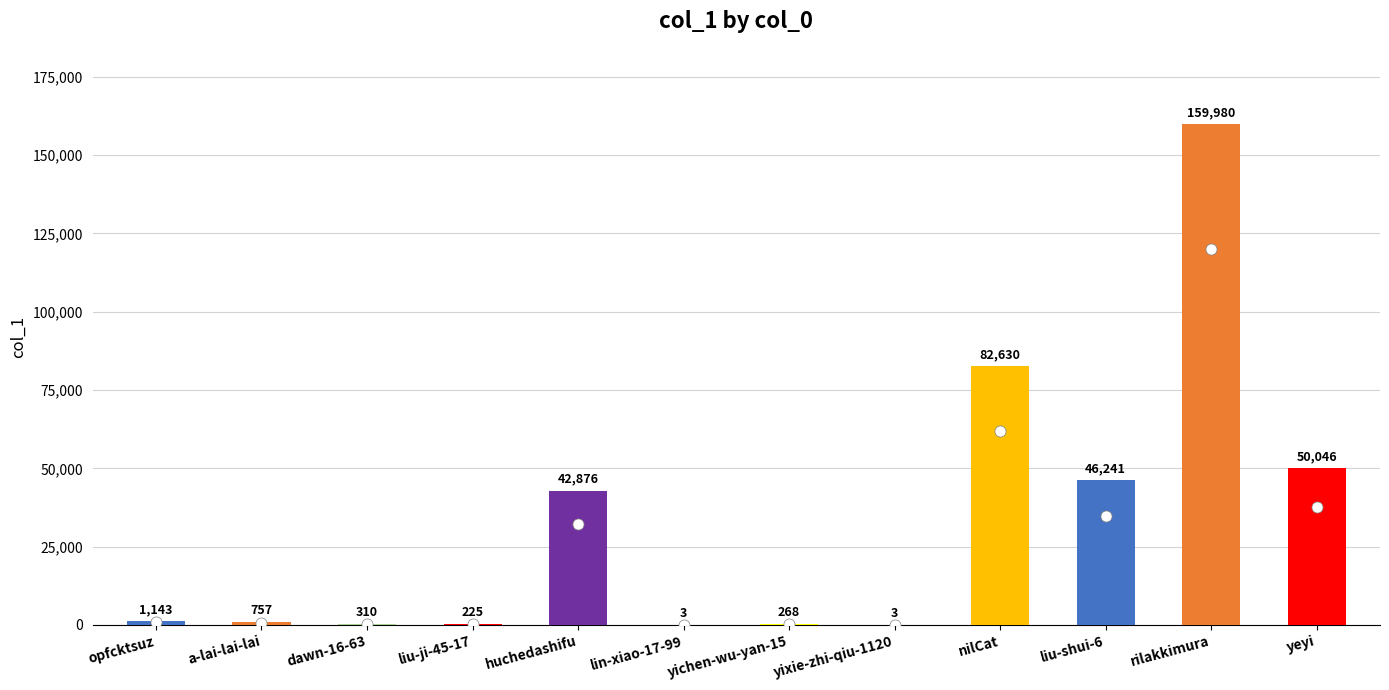

Which label corresponds to the largest value in the chart?

rilakkimura